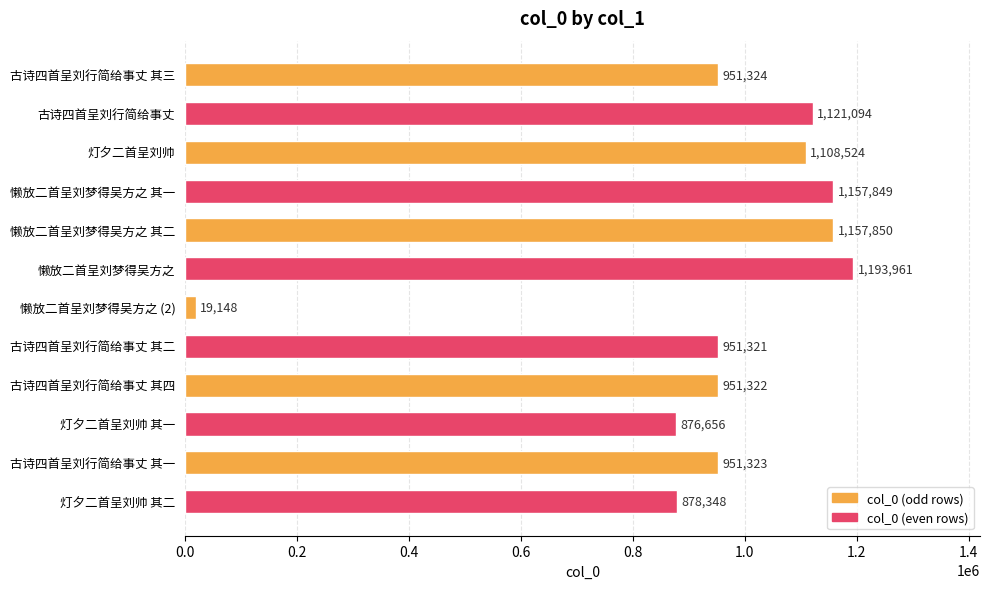

How many series are shown in this chart?

1